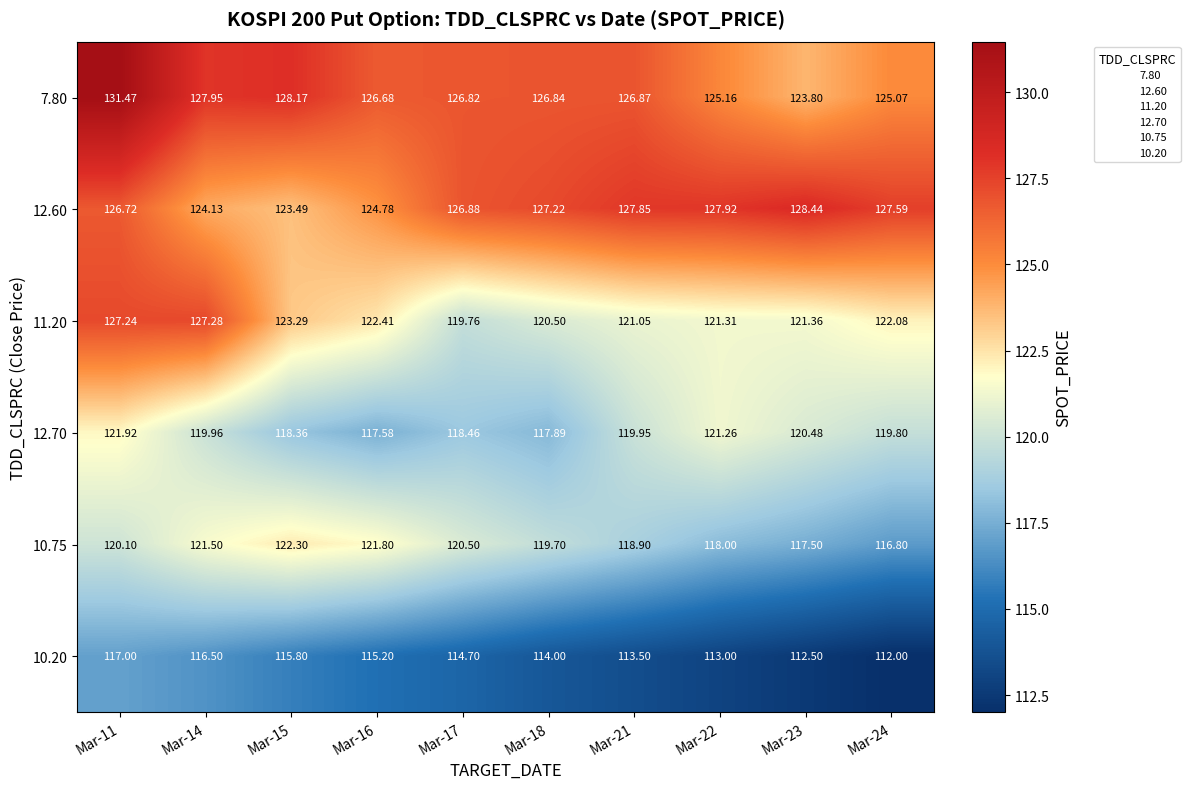

Is the value of 12.60 at Mar-18 greater than the value of 10.20 at Mar-23?

Yes